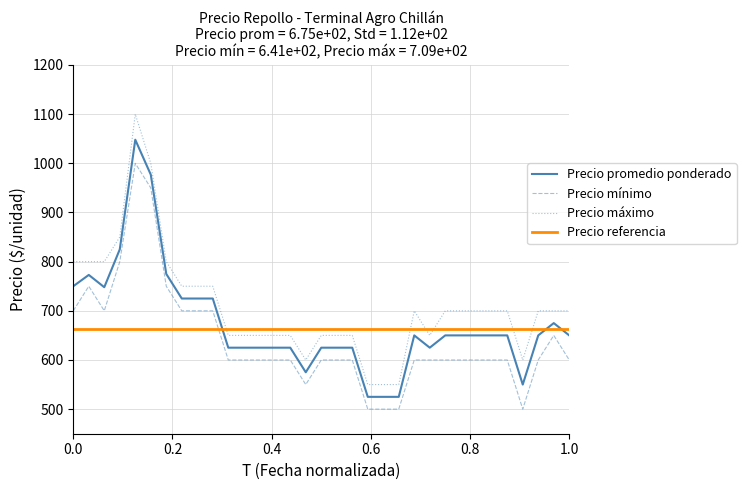

What is the difference between the maximum and second lowest values in the Precio maximo series?

550